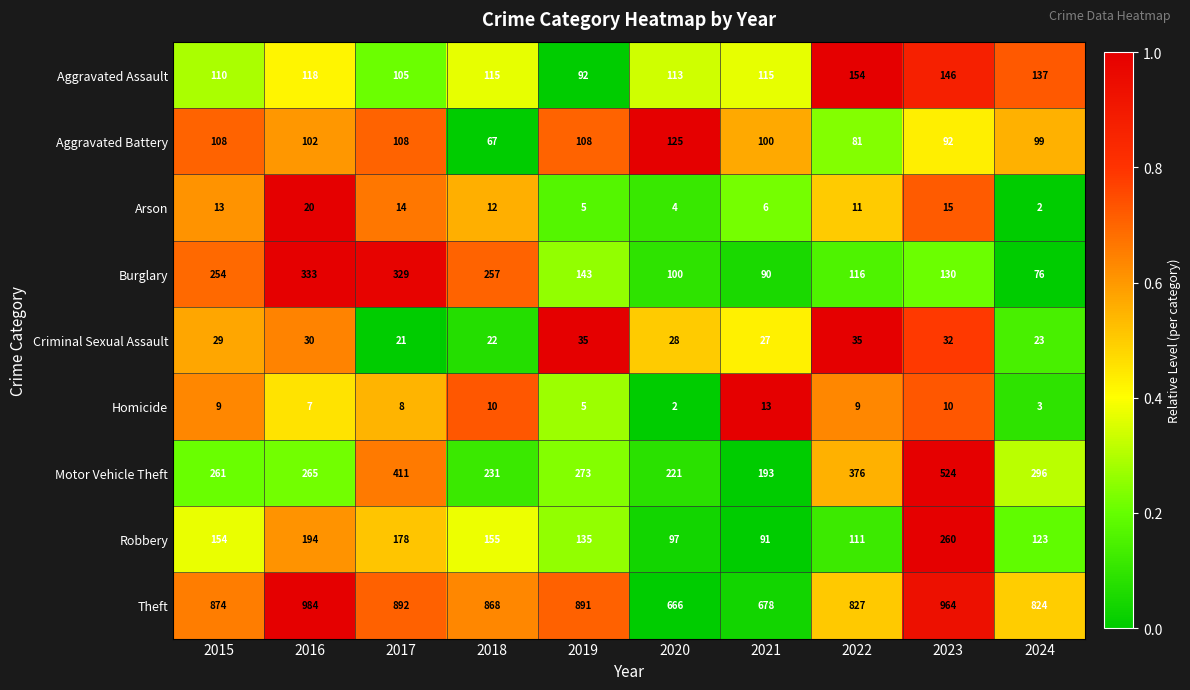

Where is Arson nearest to the value 11?

2022